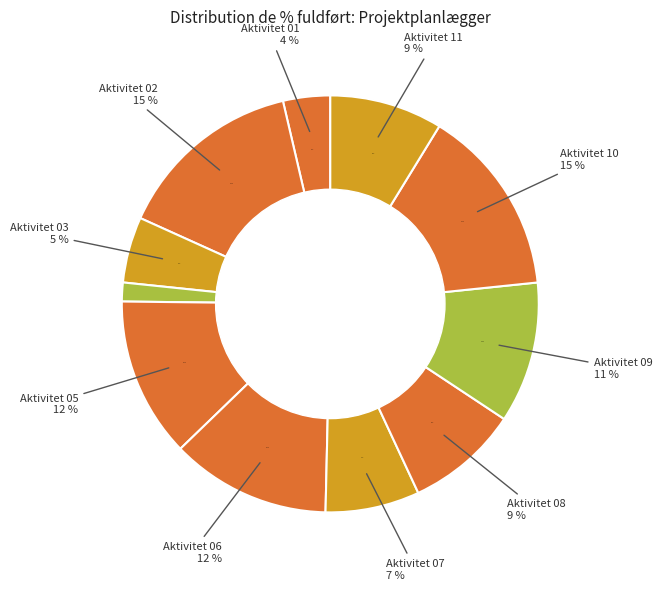

The Aktivitet 04 slice represents 1% of the pie. True or false?

True